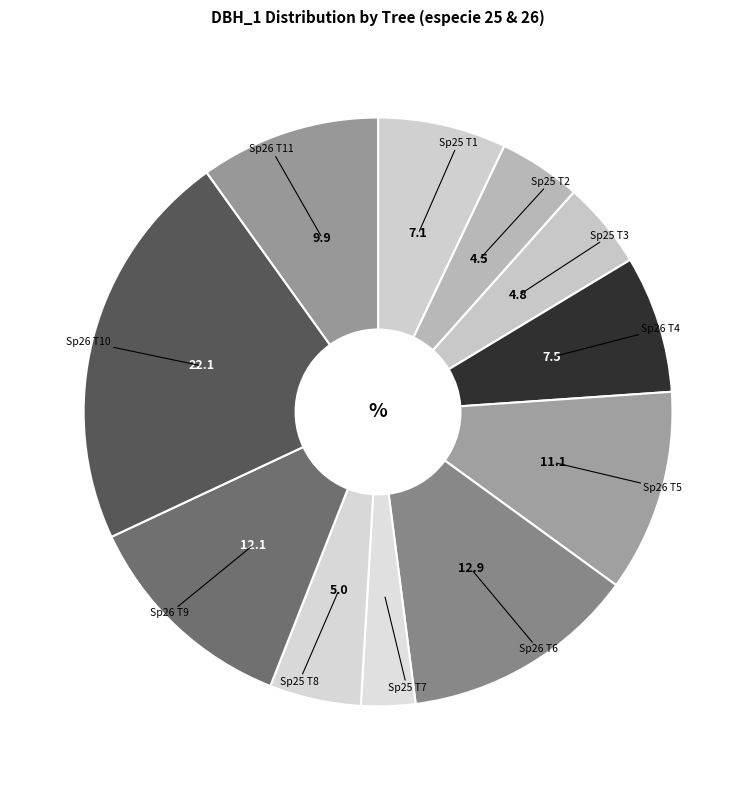

Does any single category account for the majority?

No